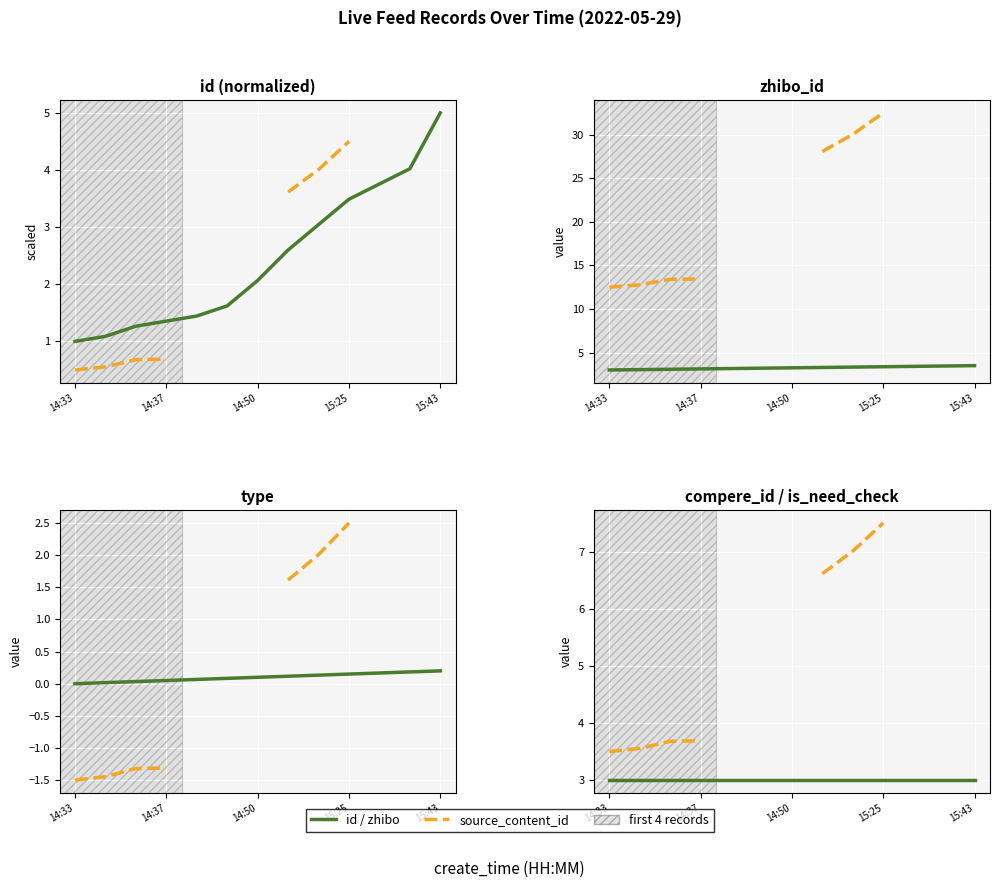

The zhibo_id series shows 1.7 at 8. True or false?

False